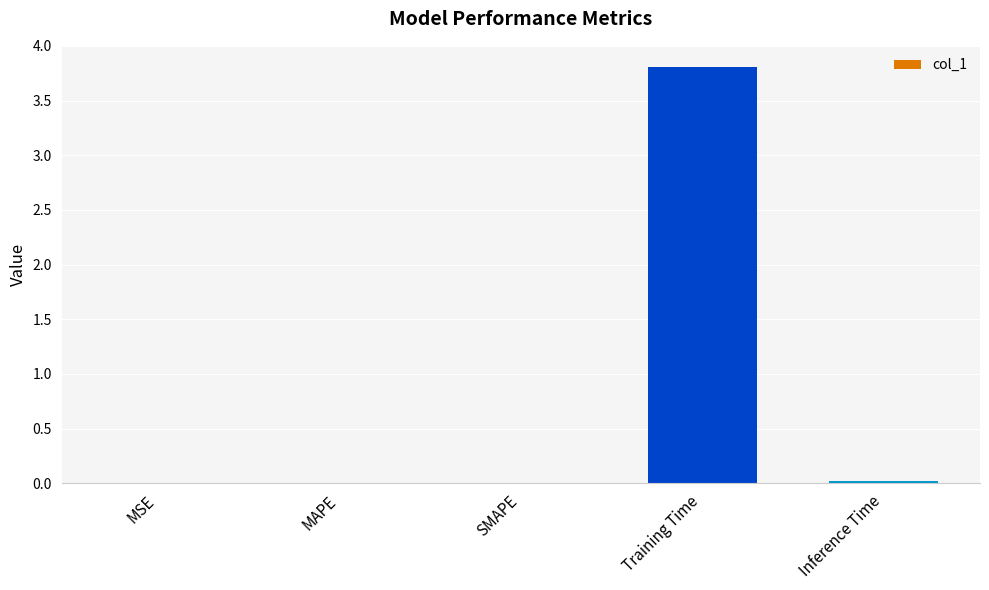

What is the sum of all values?

3.8